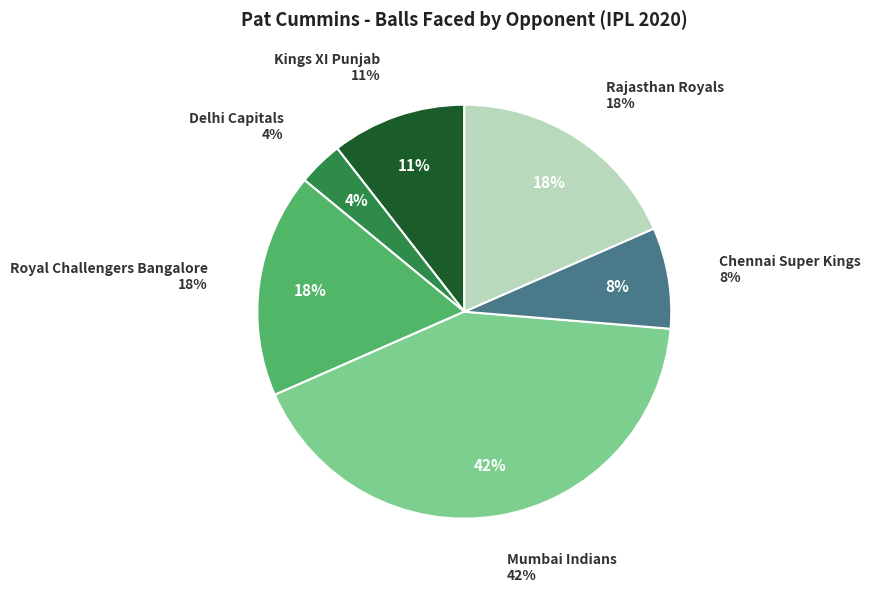

Is there any slice that represents more than half of the pie?

No